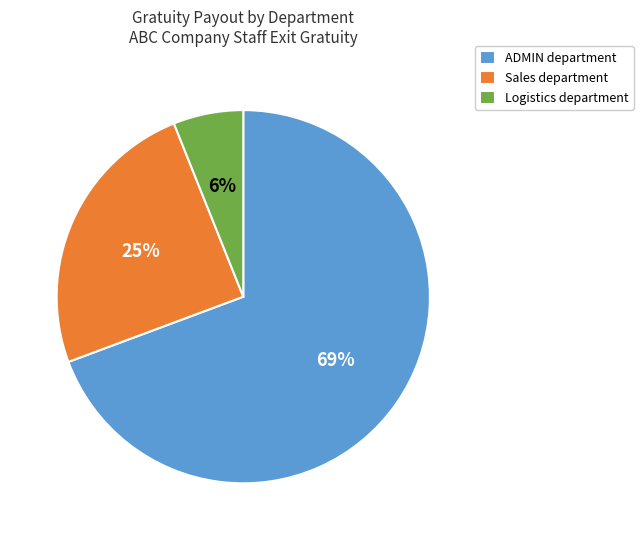

Combined, do ADMIN department and Logistics department account for over 50%?

Yes